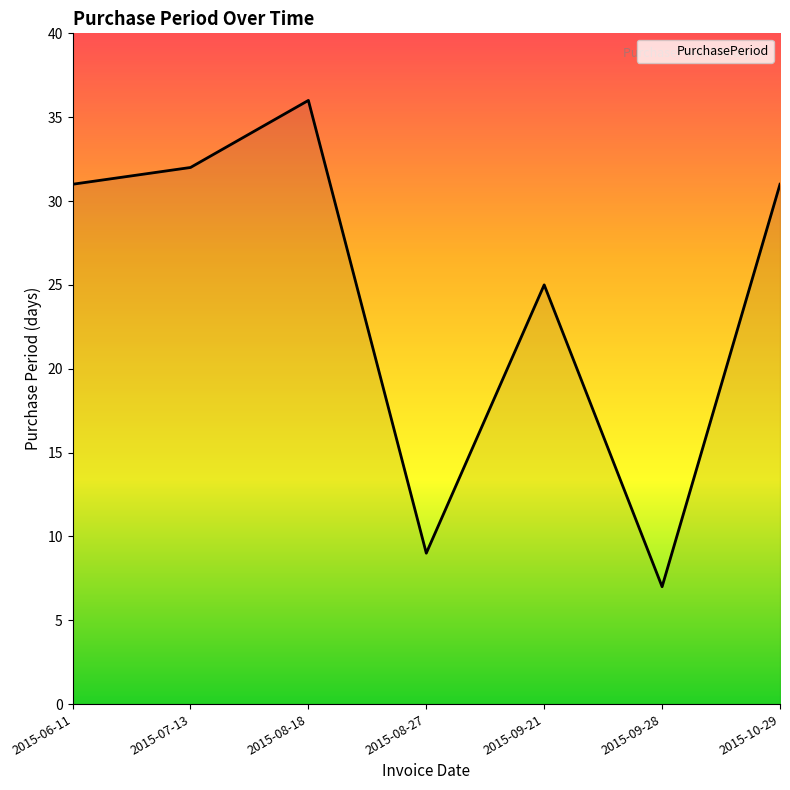

At which category does the data reach its first local valley?

2015-08-27